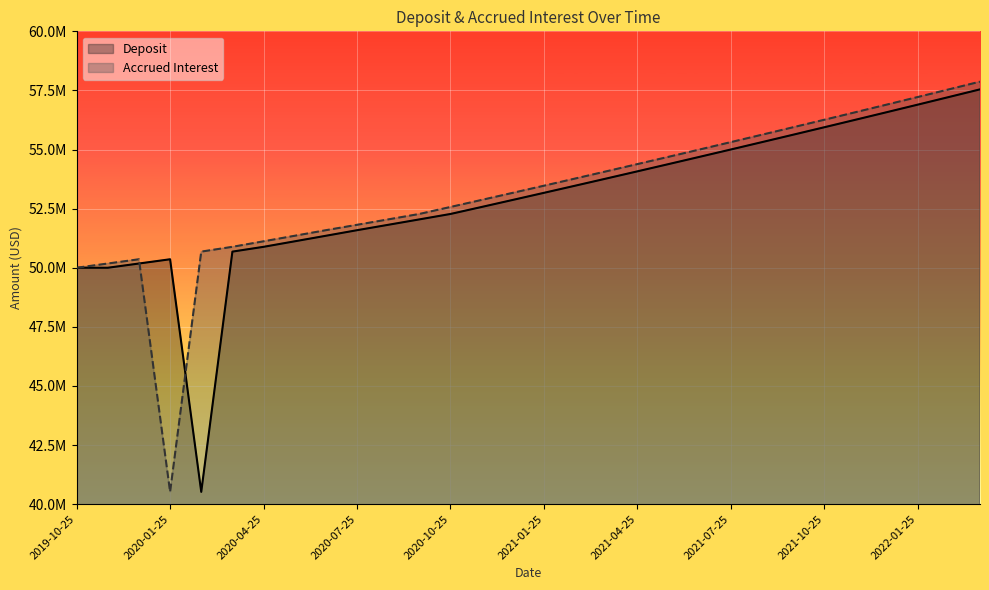

What is the spread (max minus min) of values at 2021-12-25?

320609.0